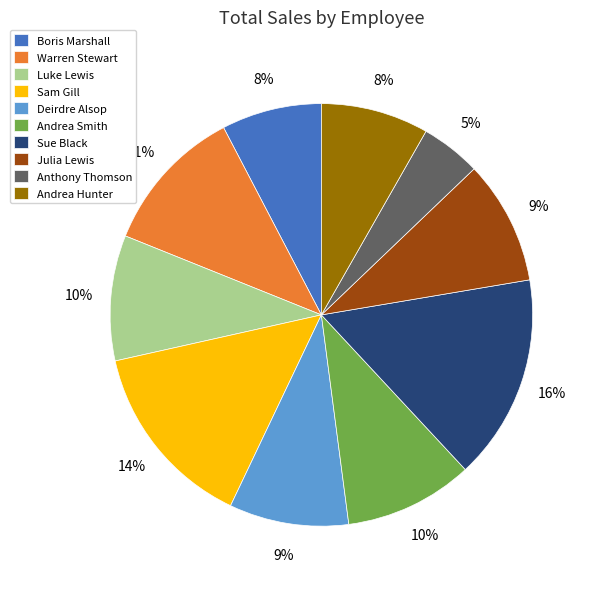

To the nearest percent, what is the combined percentage of Deirdre Alsop and Warren Stewart?

20%